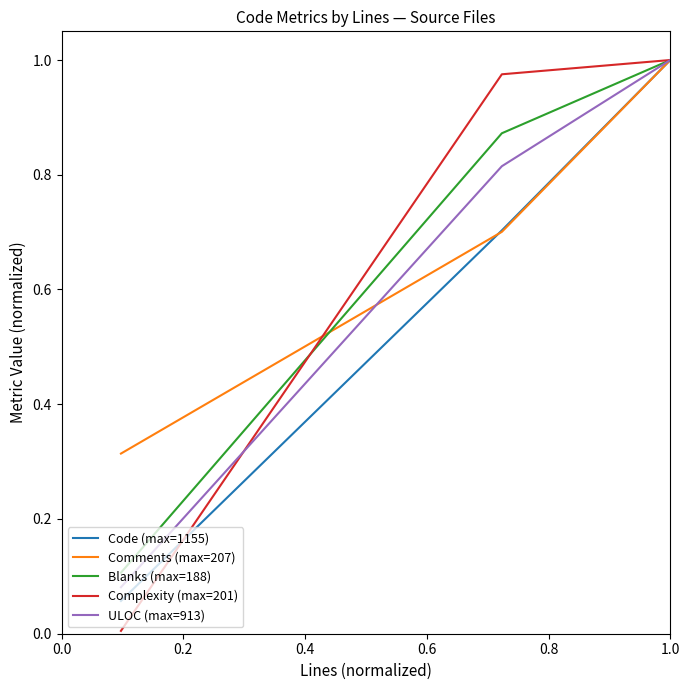

How many categories are shown in the chart?

3